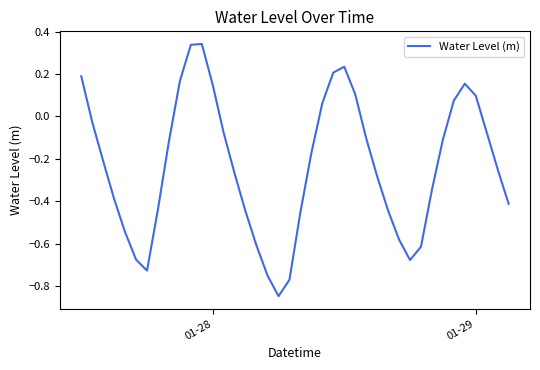

What is the difference between the maximum and minimum values?

1.2